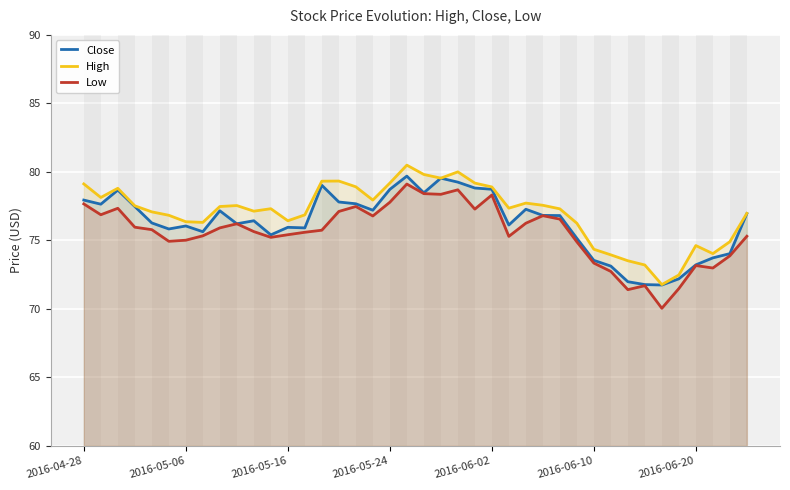

What is the minimum value for Close?

71.7